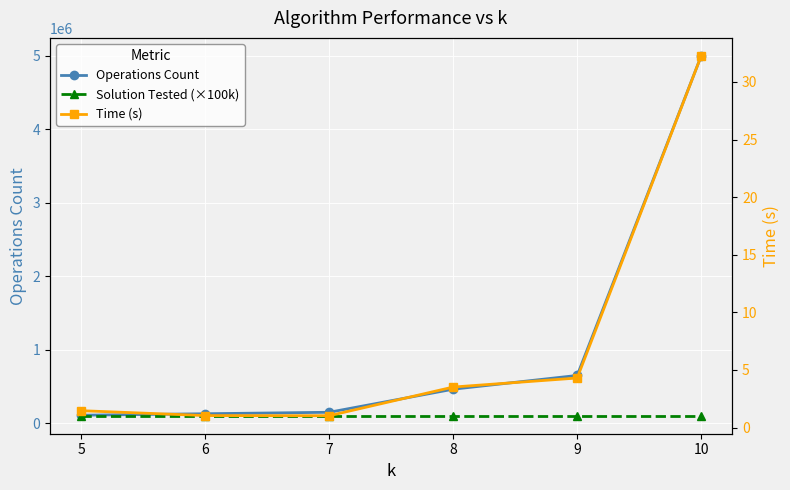

Is it true that Time (s) equals 1.0 at 7?

True